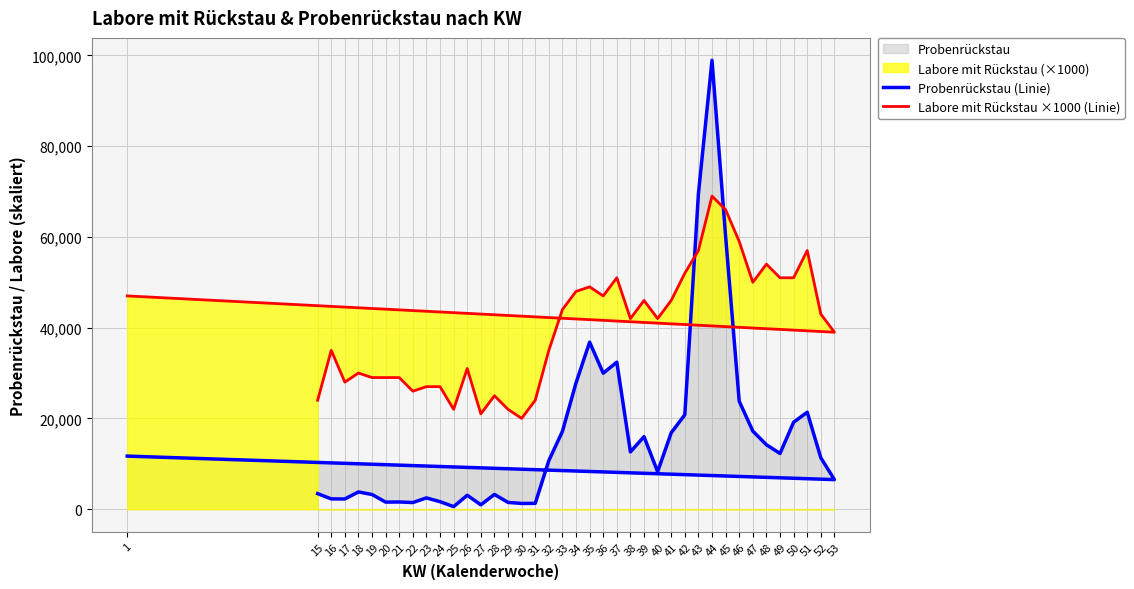

How many intersections are there between Labore mit Rückstau ×1000 (Linie) and Probenrückstau (Linie)?

2